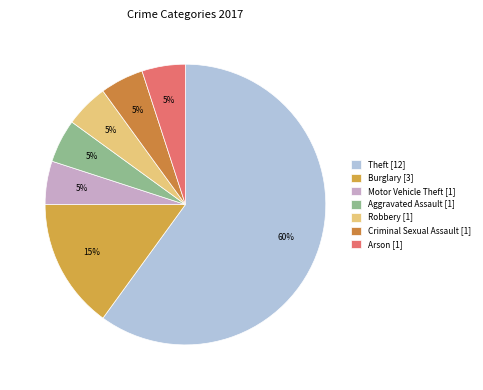

To the nearest percent, what percentage of the pie is Aggravated Assault?

5%